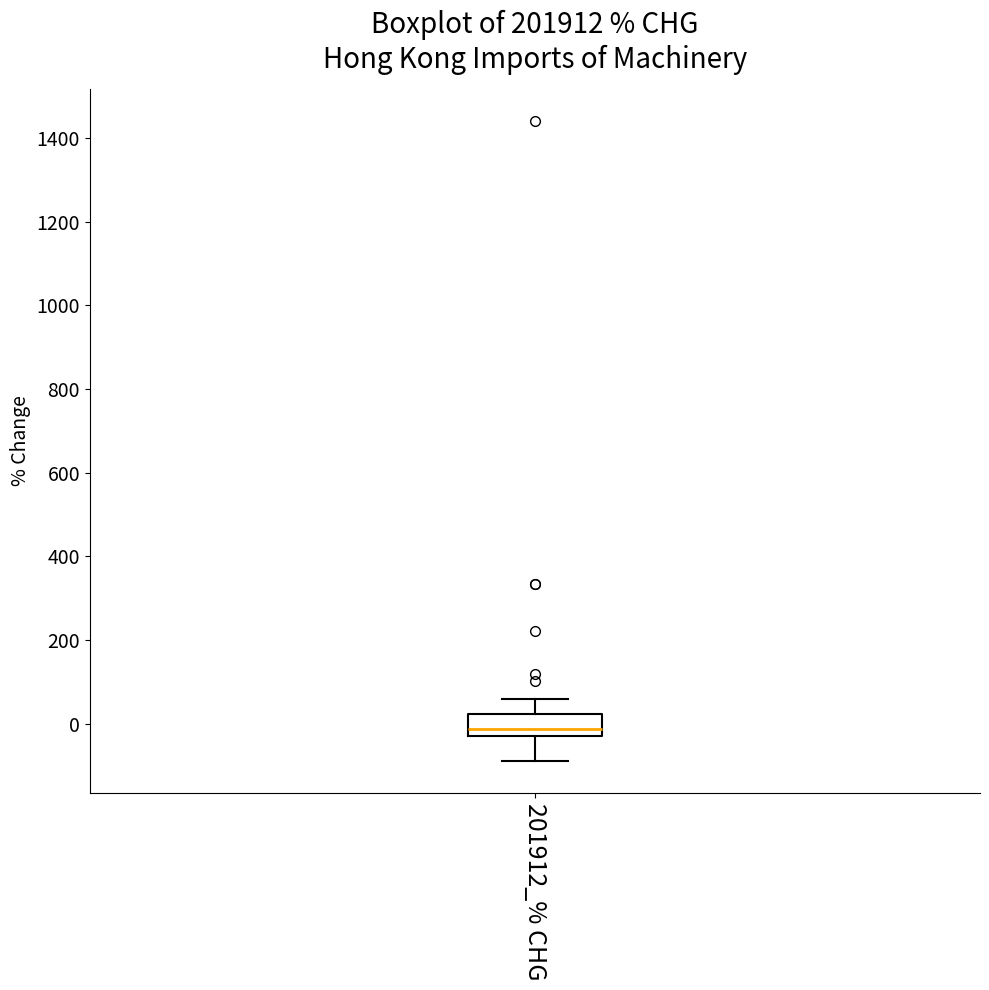

Read this box plot against the y-axis: the position of the median line, the range covered by the box, and the ends of both whiskers. The values are not printed on the chart, so give them approximately, as read against the axis.

median -20 (just above the box's lower edge), box -20 to 20, whiskers -80 to 60